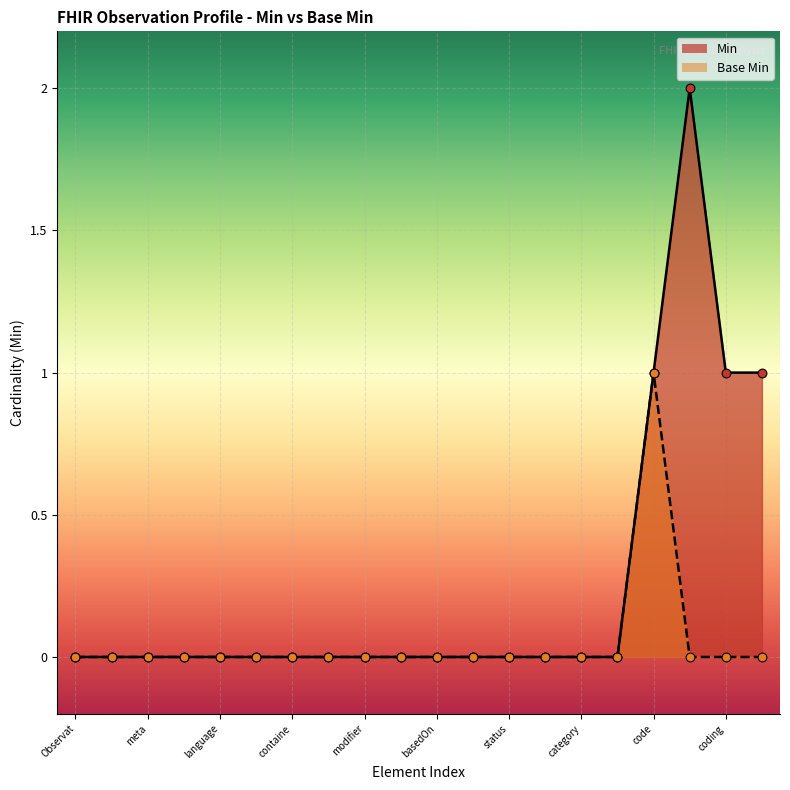

Is the value of Base Min at code greater than the value of Min at basedOn?

Yes